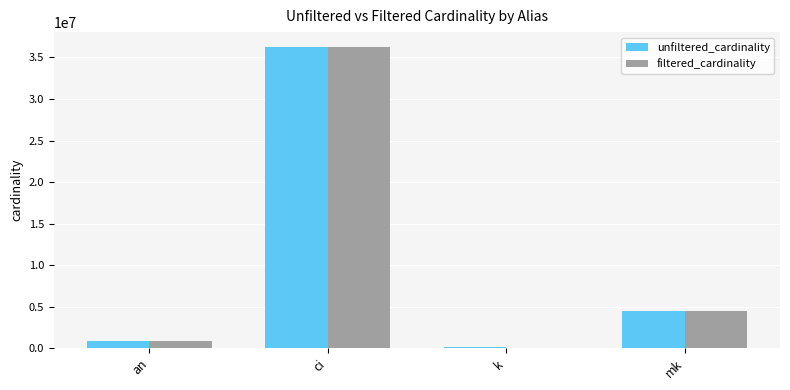

What is the sum of all unfiltered_cardinality values?

41803787